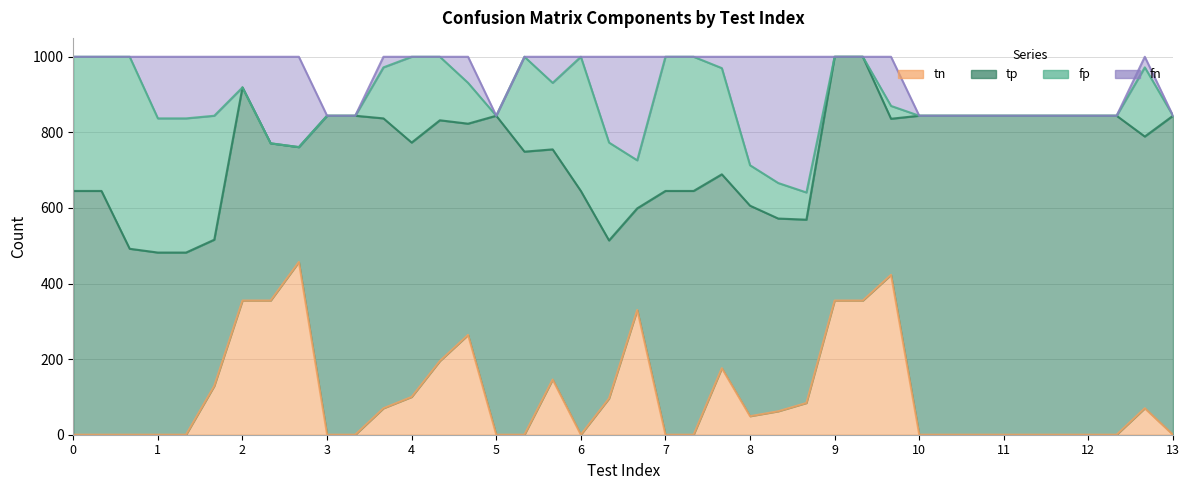

Which series ends up on top after the final intersection of fn and fp?

fn